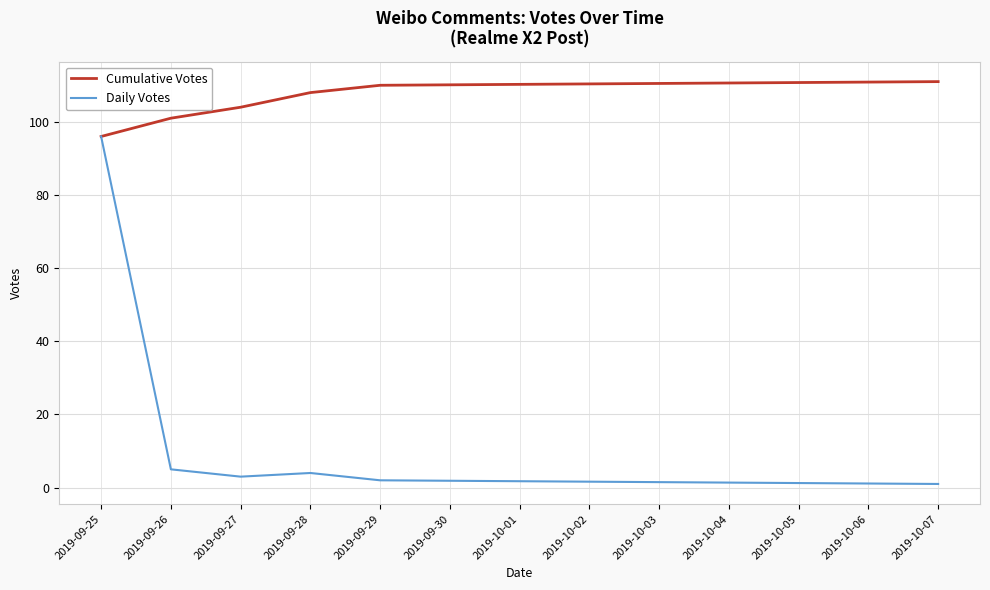

List the series in order of their peak value, highest first.

Cumulative Votes, Daily Votes